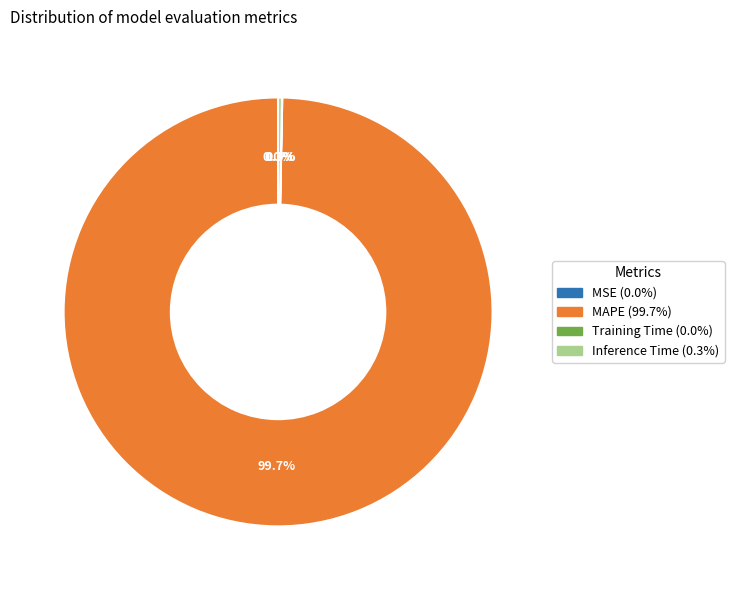

To the nearest percent, what is the difference between the largest and smallest slice percentages?

100%